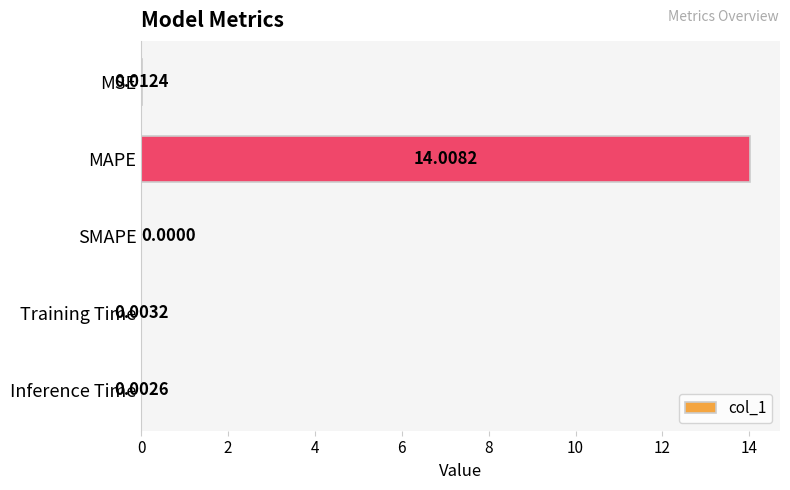

What is the sum of all values?

14.0